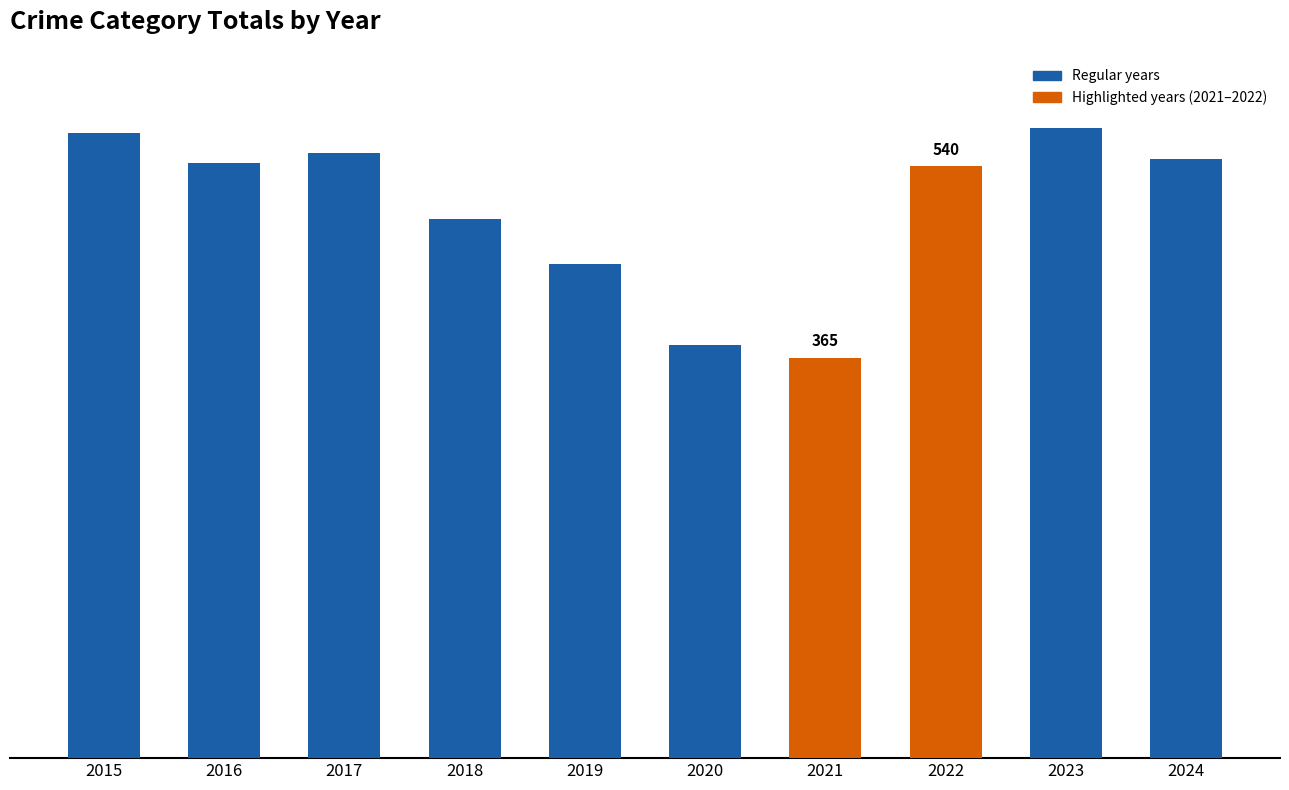

Are the bars horizontal?

No